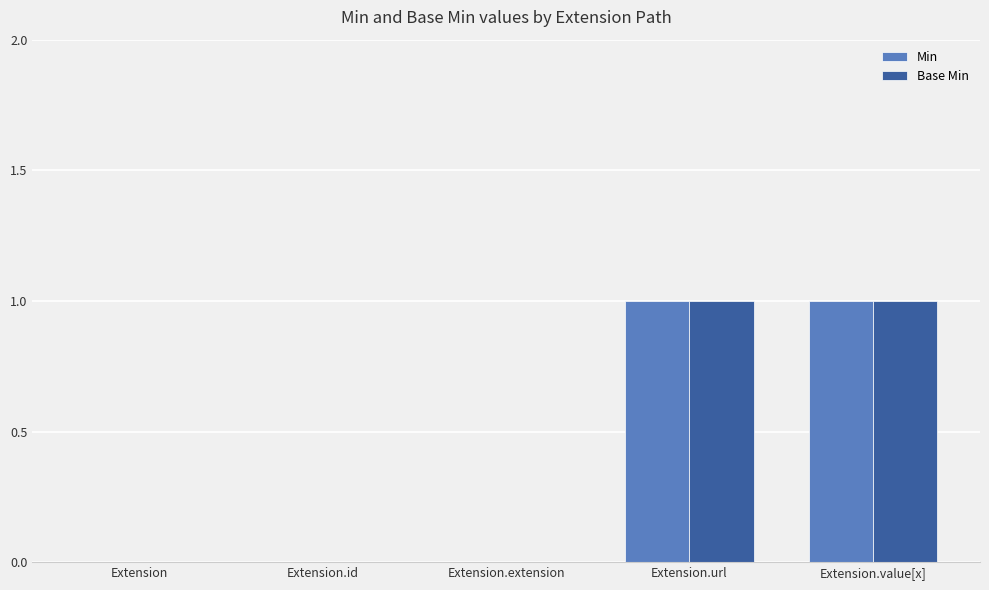

What are all the series names shown in the legend?

Min, Base Min